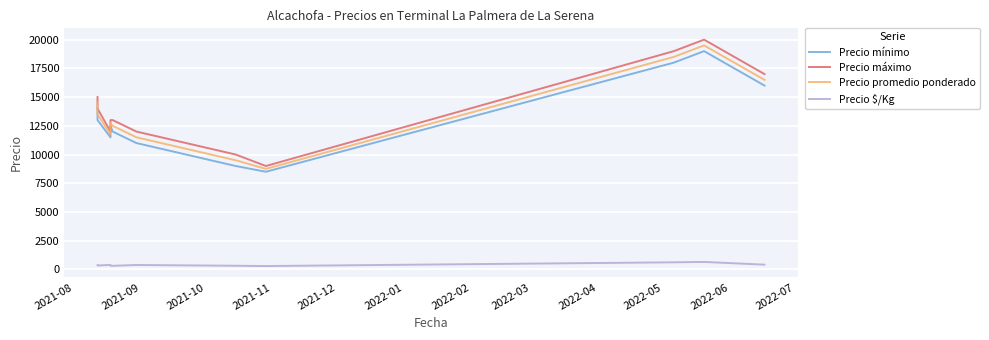

Which series has the largest total across all categories?

Precio máximo